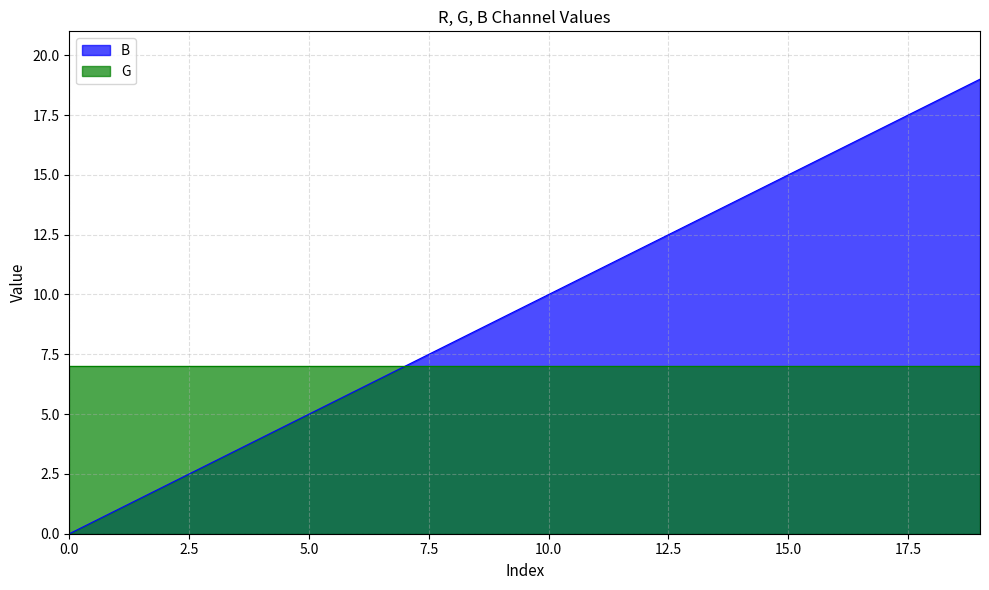

The G series shows 12 at 15.0. True or false?

False